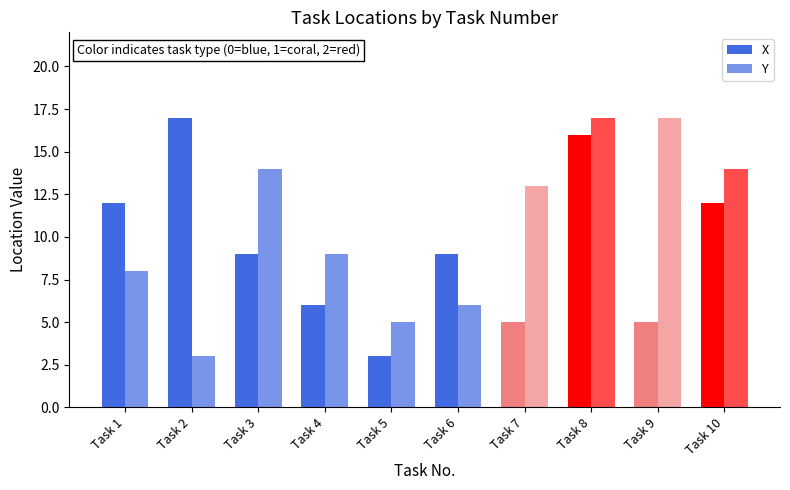

Count the number of data series in this chart.

2